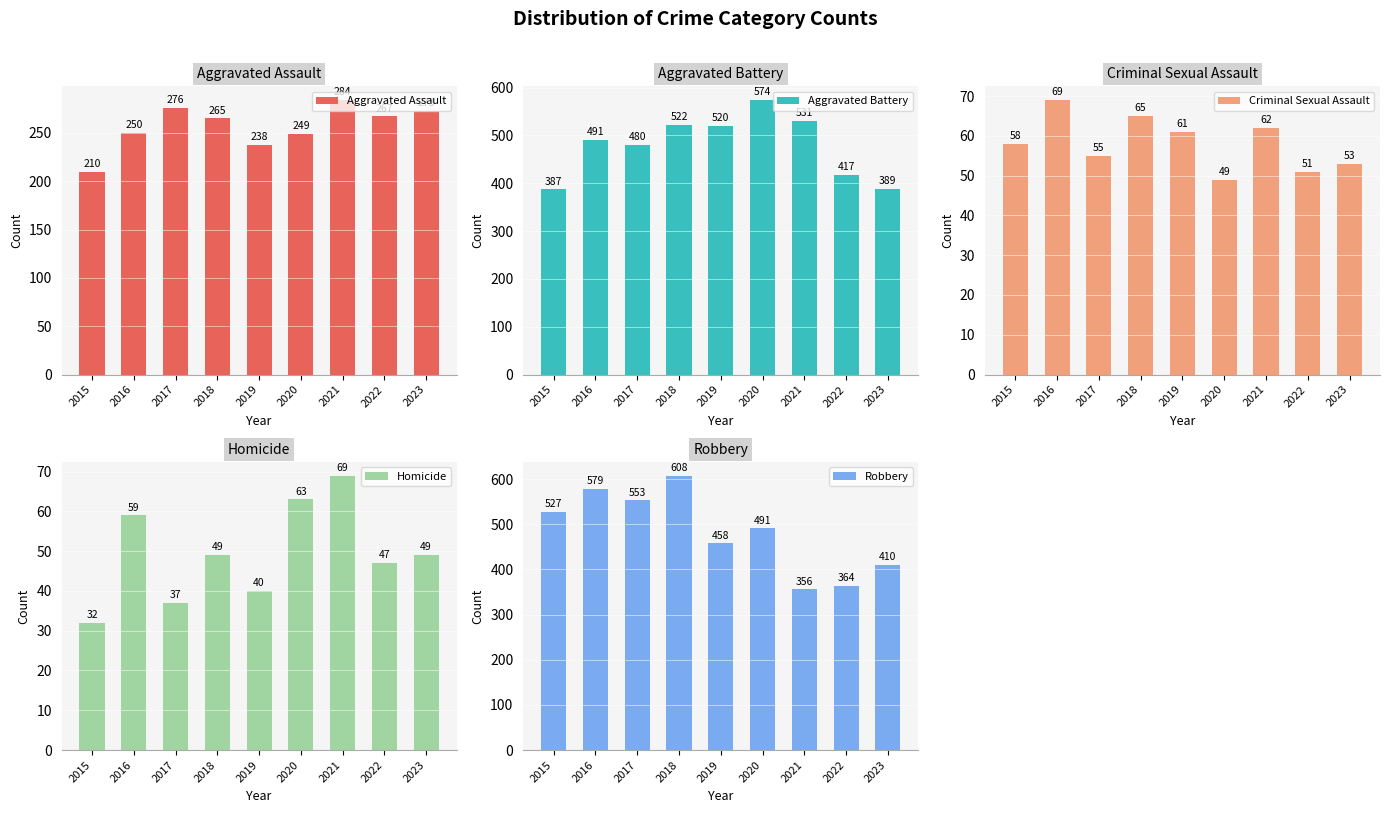

What is the total value across all series at 2017?

1401